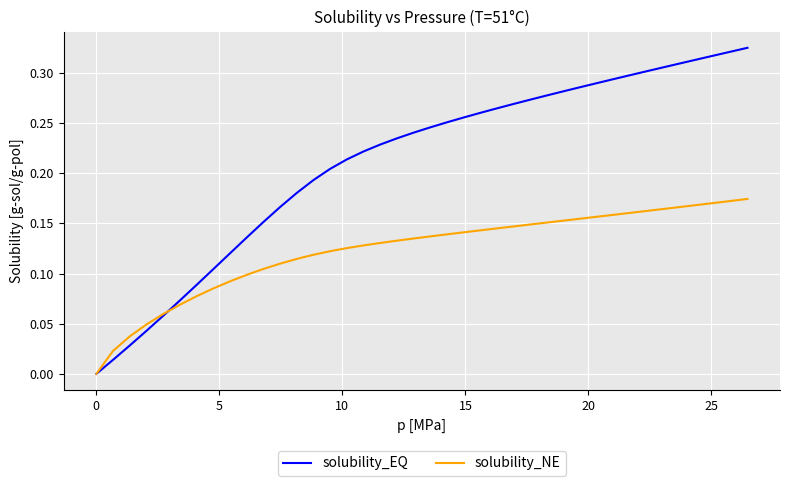

Which series has the widest spread of values?

solubility_EQ